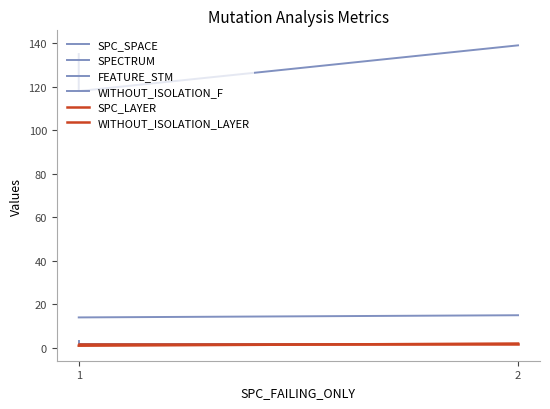

At which label does SPC_LAYER reach its peak?

2